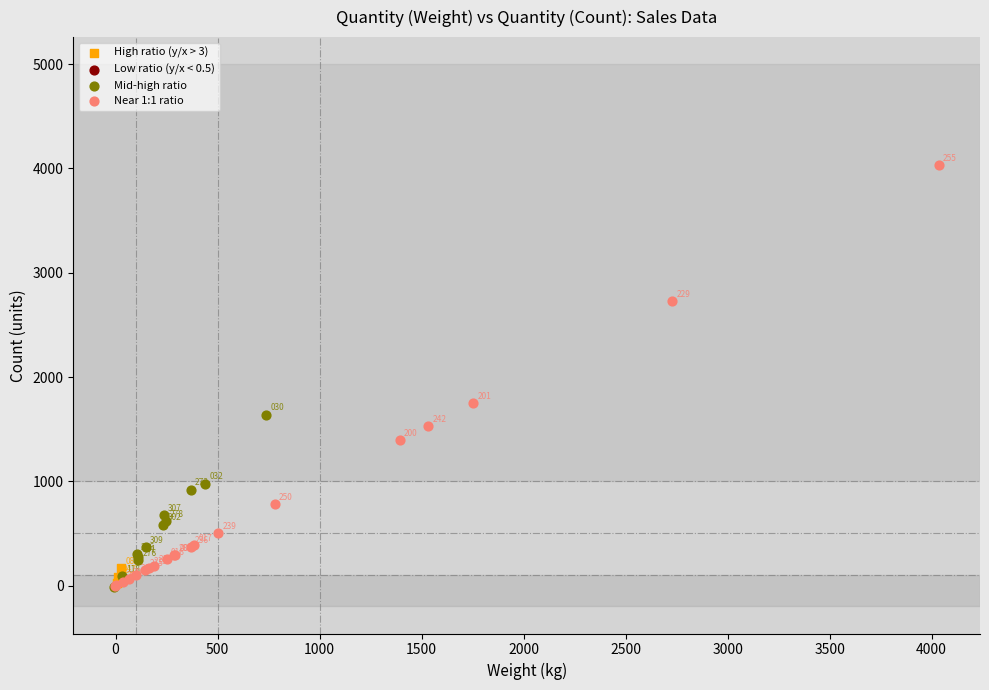

Which series contains the highest Y value?

Near 1:1 ratio